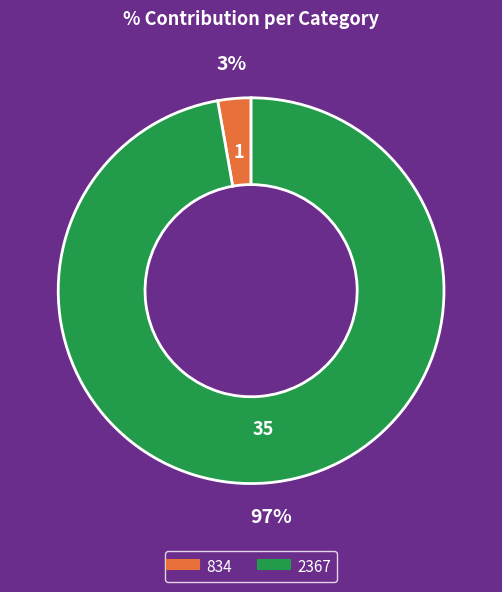

Rank the categories by value from highest to lowest.

2367, 834